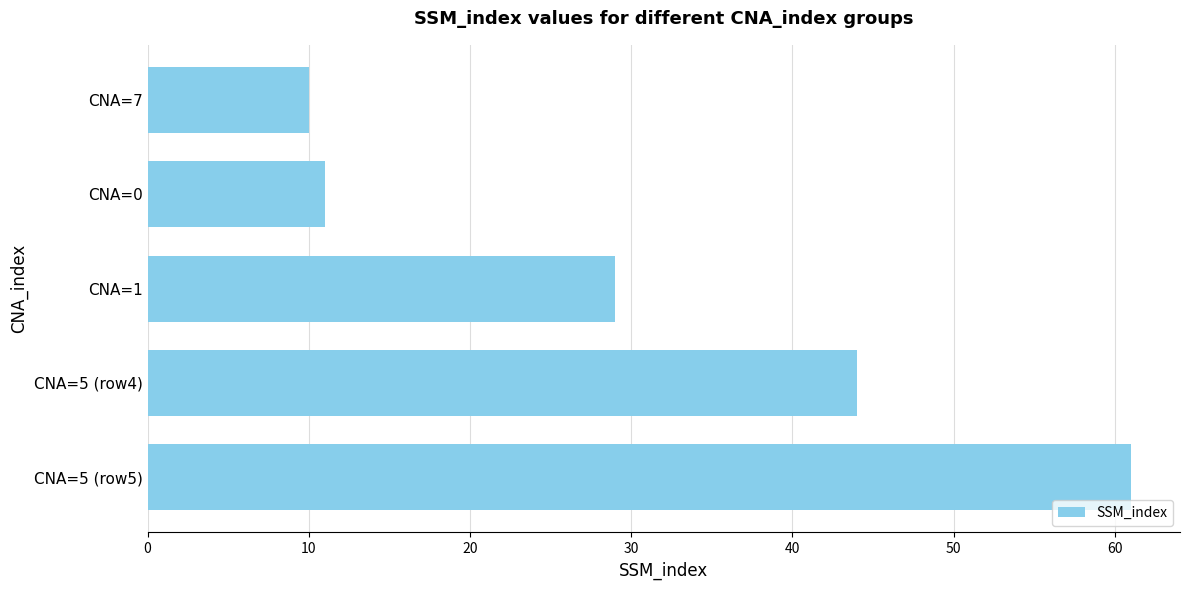

How many data points does each series have?

5